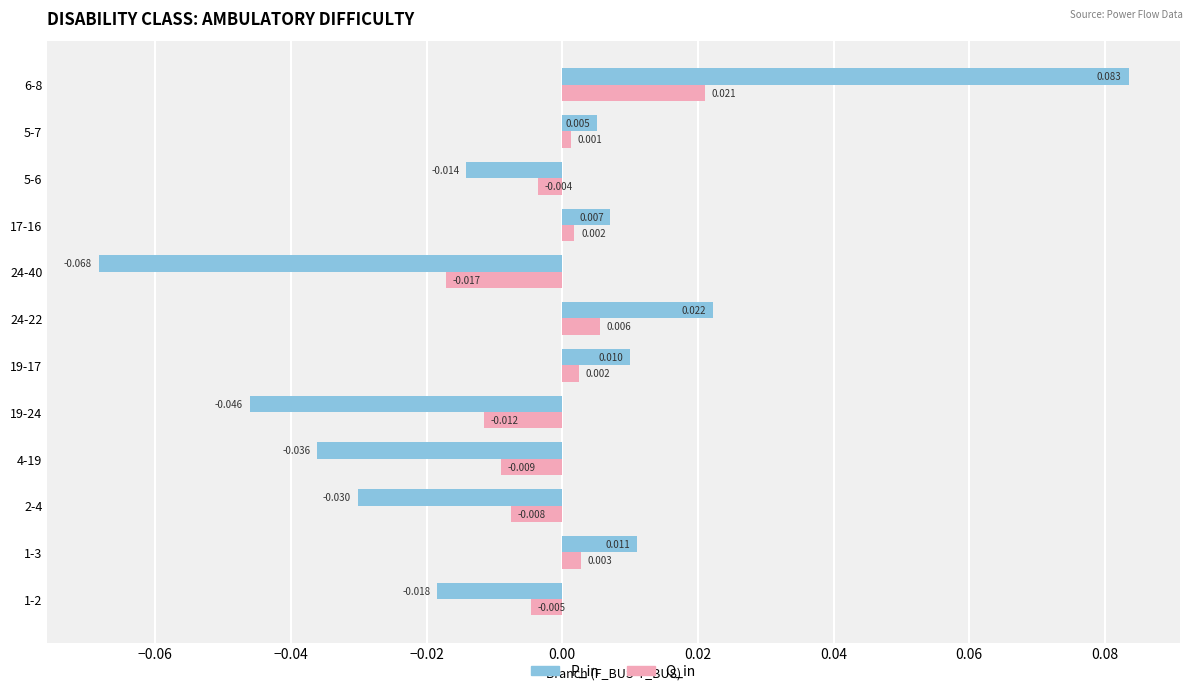

Where is Q_in nearest to the value 0?

5-7